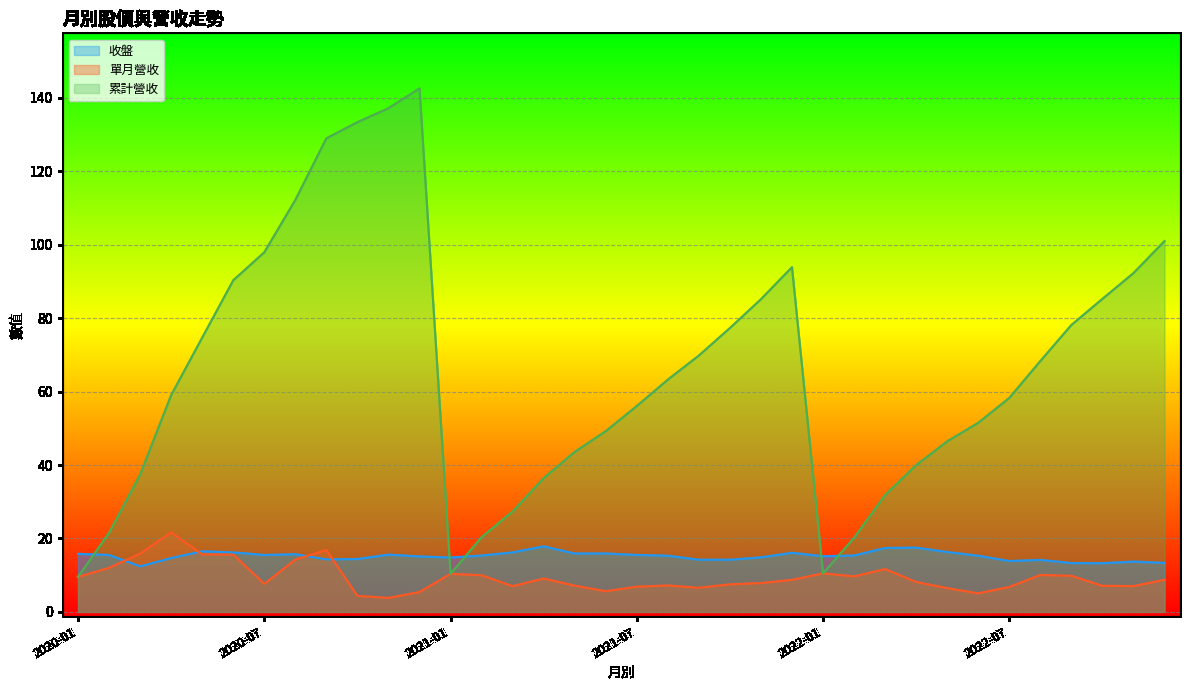

How many times do 累計營收 and 收盤 cross each other?

5